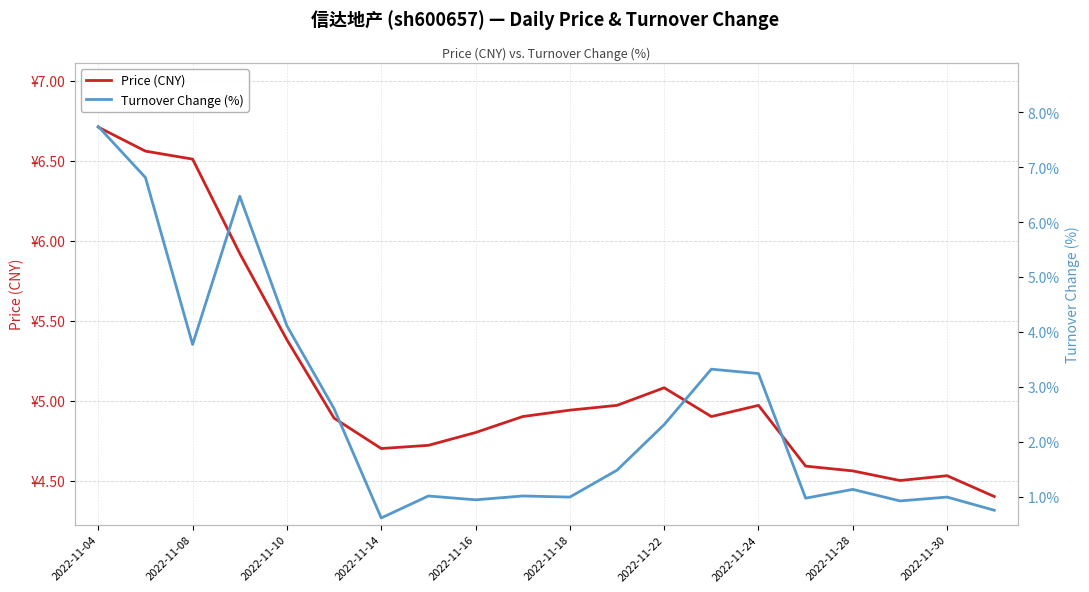

What is the difference between the Turnover Change (%) values at 10 and 11?

0.5